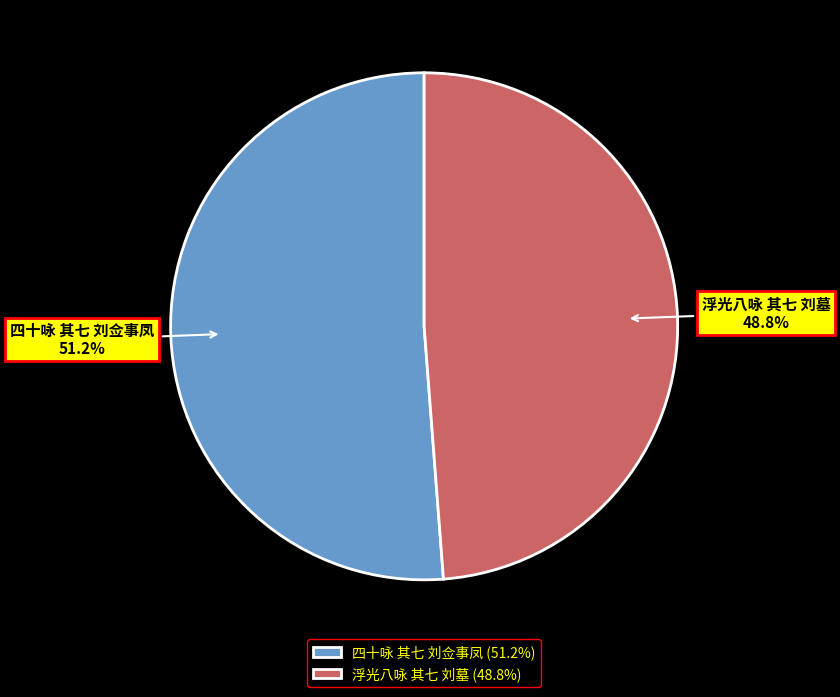

Do 浮光八咏 其七 刘墓 and 四十咏 其七 刘佥事凤 together represent more than half of the pie?

Yes